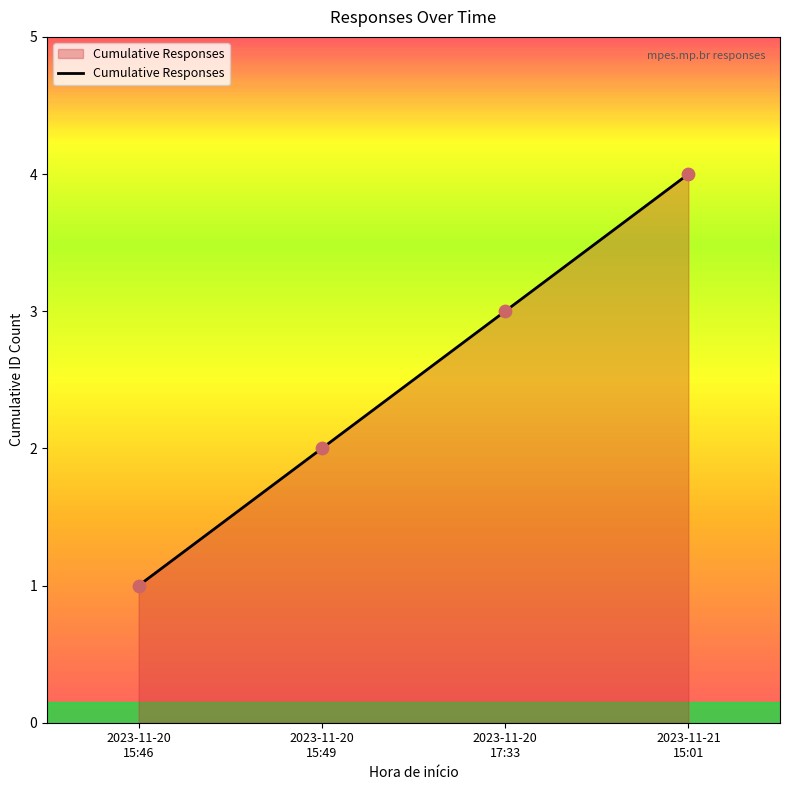

What is the maximum value shown in the chart?

4